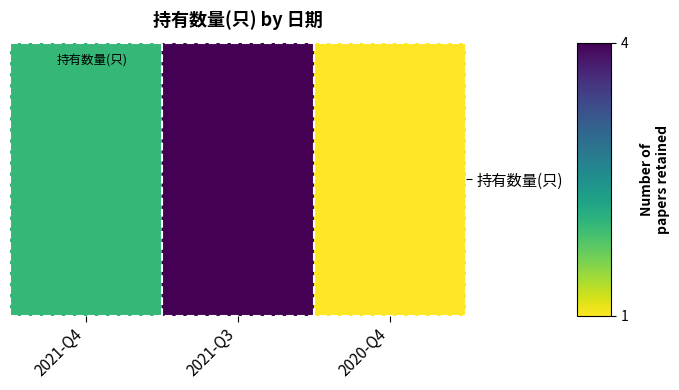

What is the minimum value shown in the chart?

1